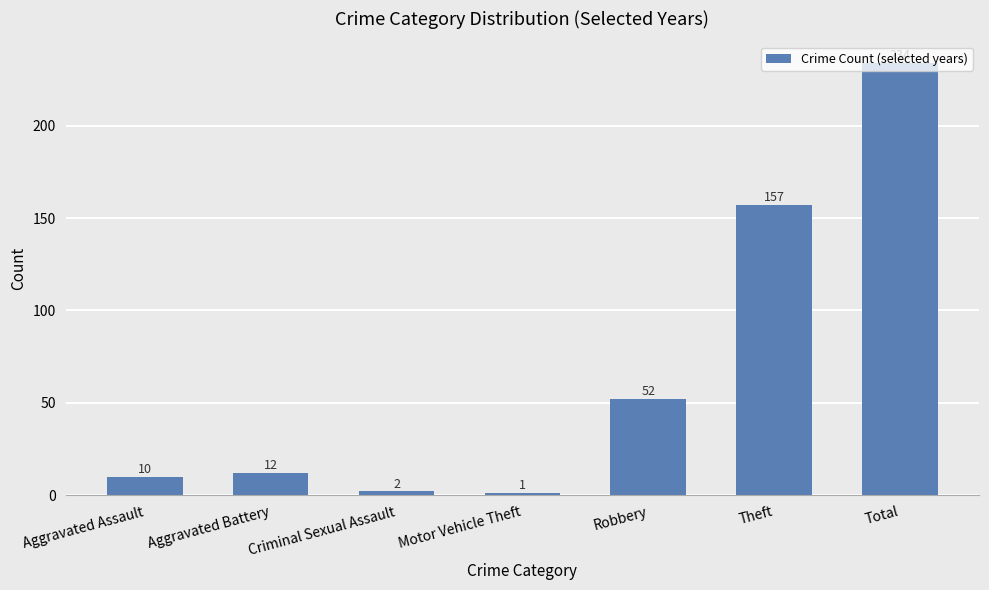

How many data points does each series have?

7